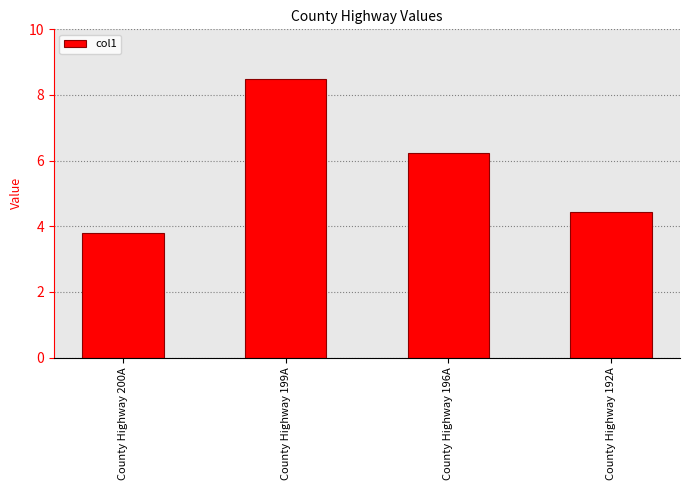

At which label is the value closest to 6?

County Highway 196A